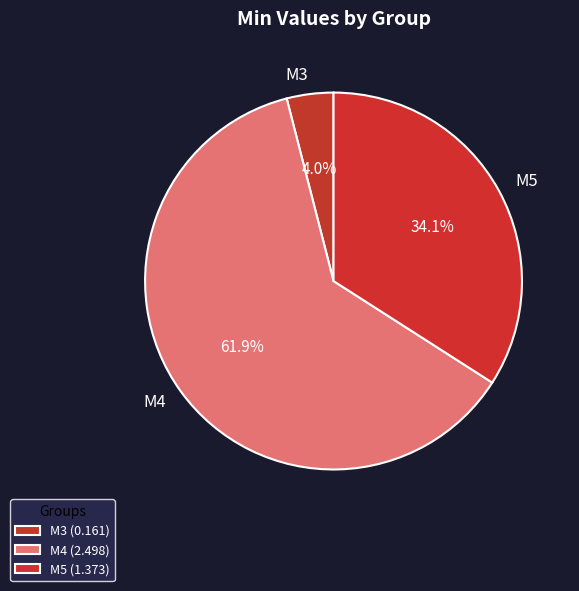

To the nearest percent, what portion does M5 represent?

34%